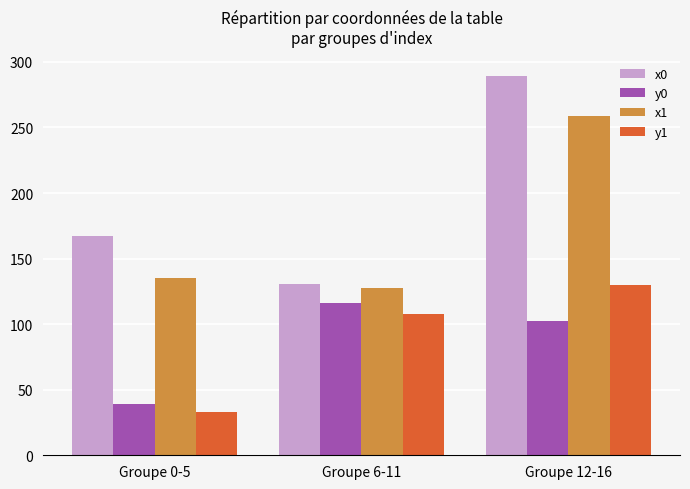

At which label does x1 first exceed 135?

Groupe 0-5